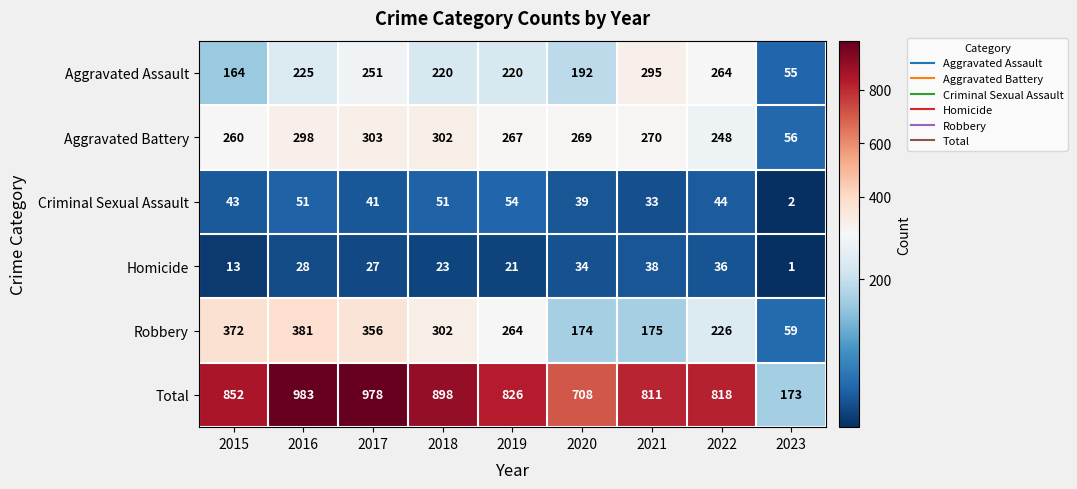

Which series has the widest spread of values?

Total